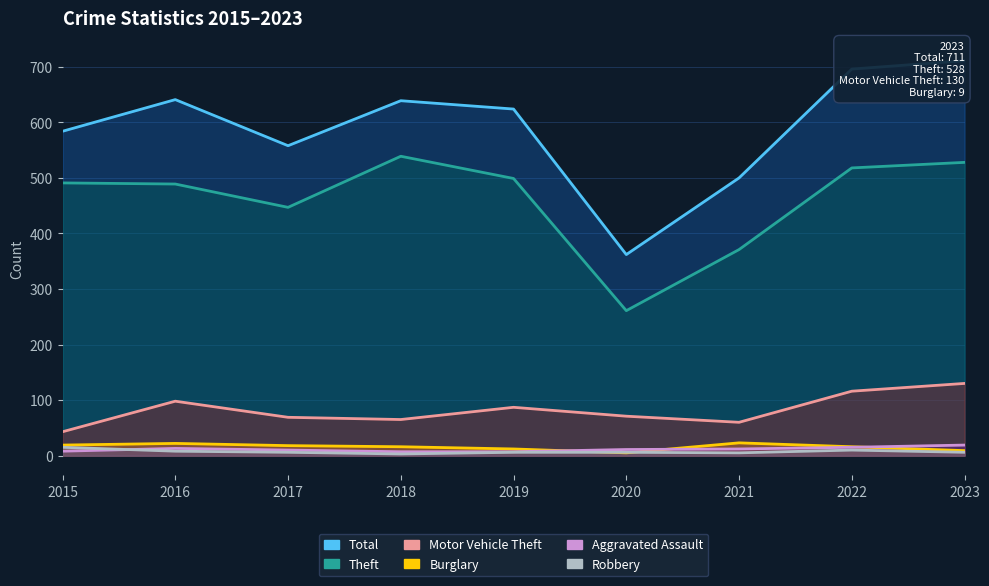

What is the spread (max minus min) of values at 2017?

552